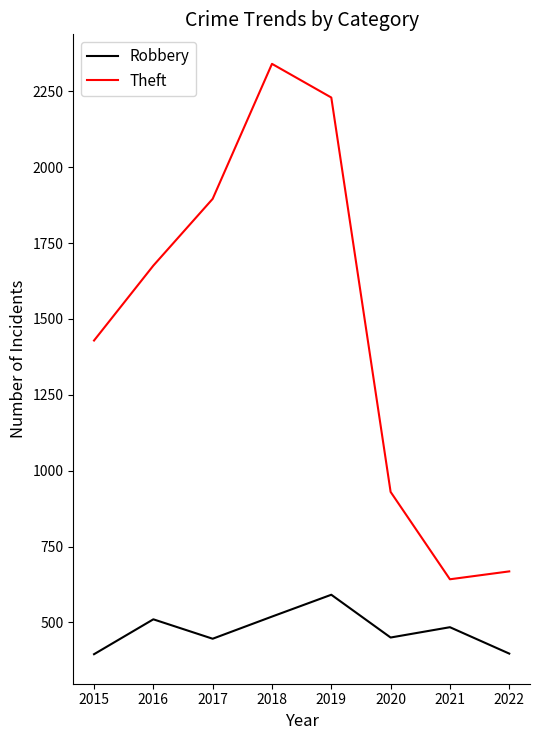

What is the smallest value displayed?

395